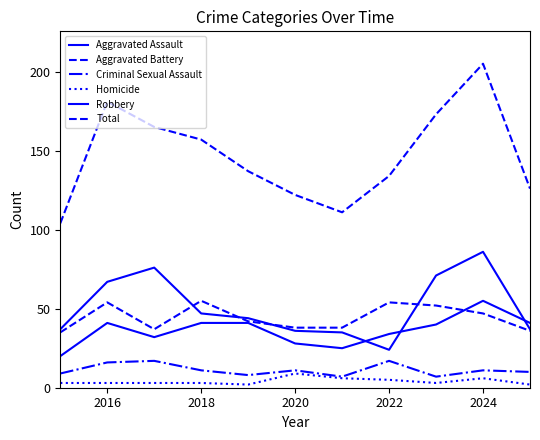

Does the chart display data point markers on the line(s)?

No